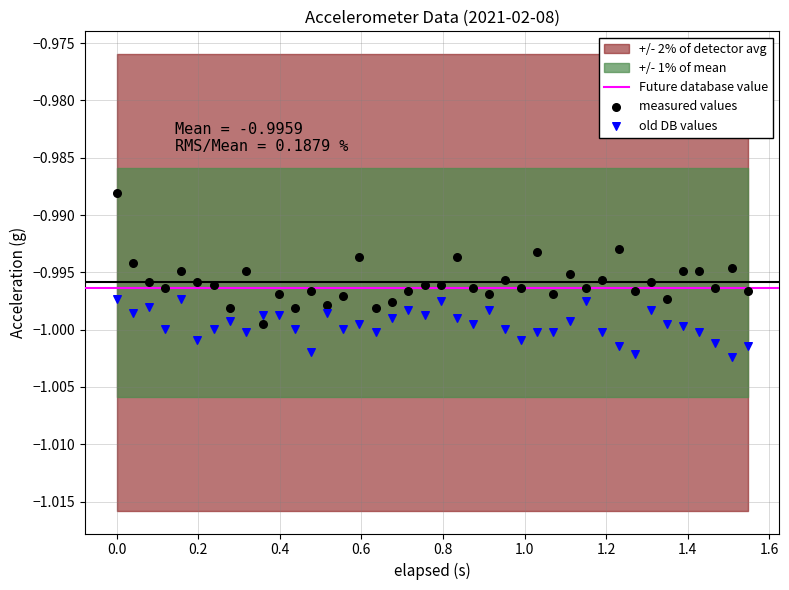

Which series contains the highest Y value?

measured values